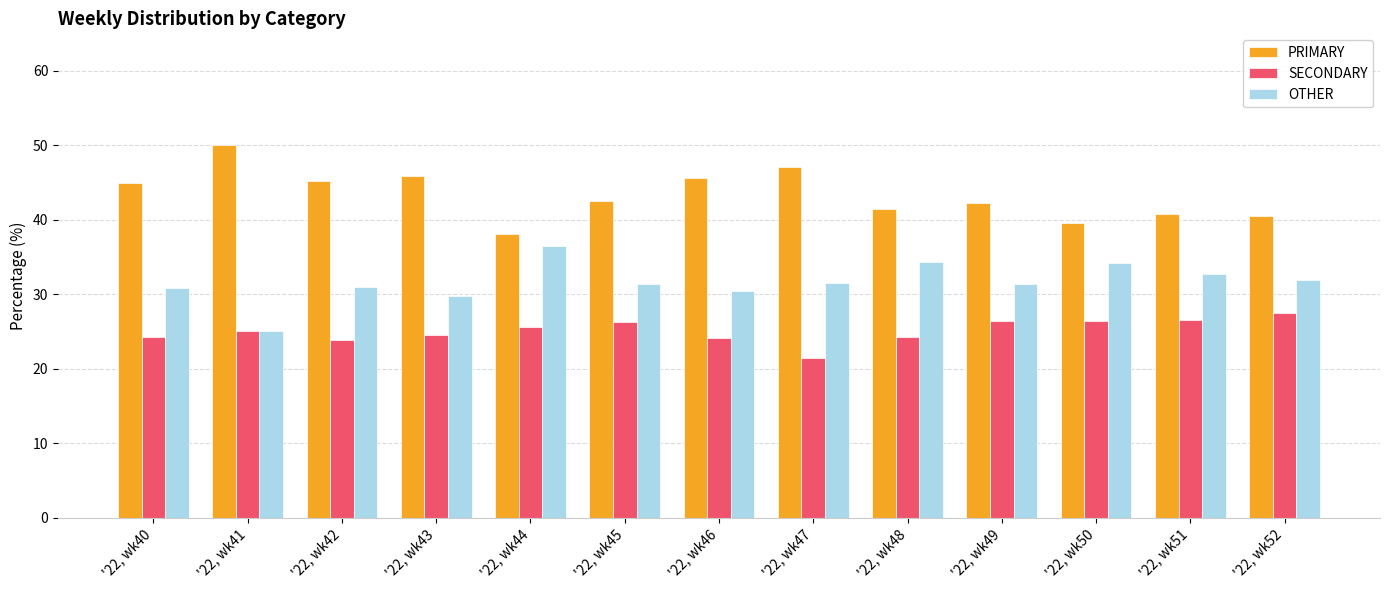

What is the highest value of the SECONDARY series?

27.5